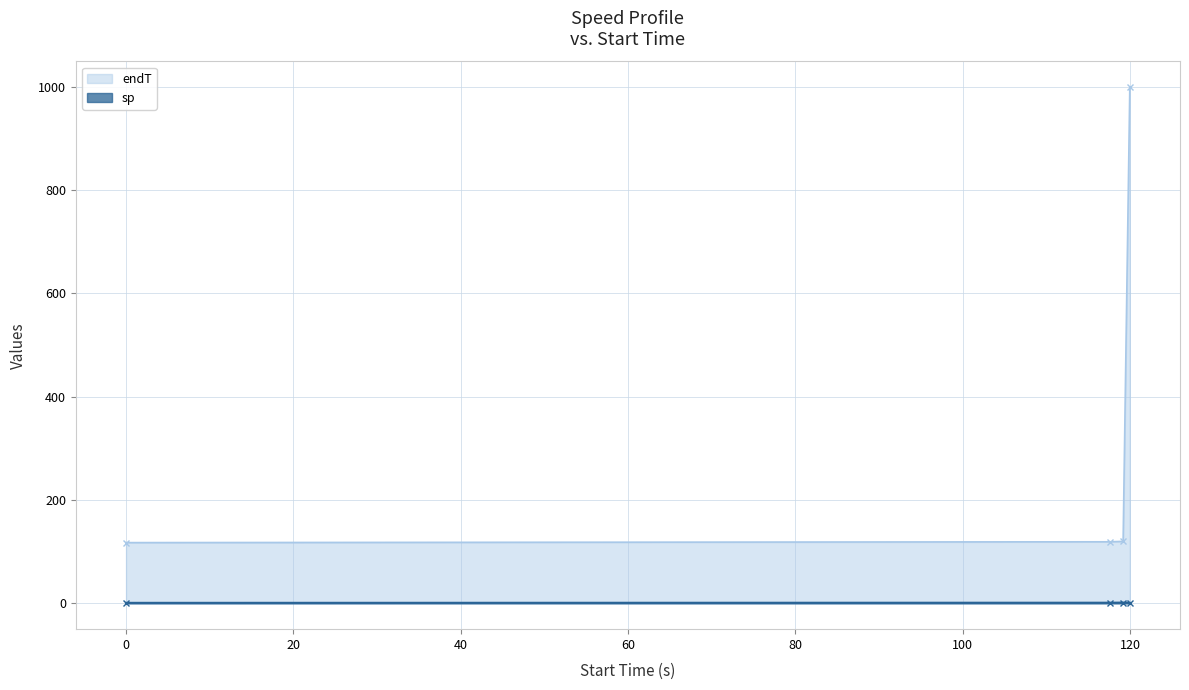

Reading right to left, list all the values displayed in this chart.

endT: 119.982=999.0	119.182=120.0	117.582=119.2	0=117.6
sp: 119.982=1.0	119.182=1.5	117.582=1.2	0=1.0